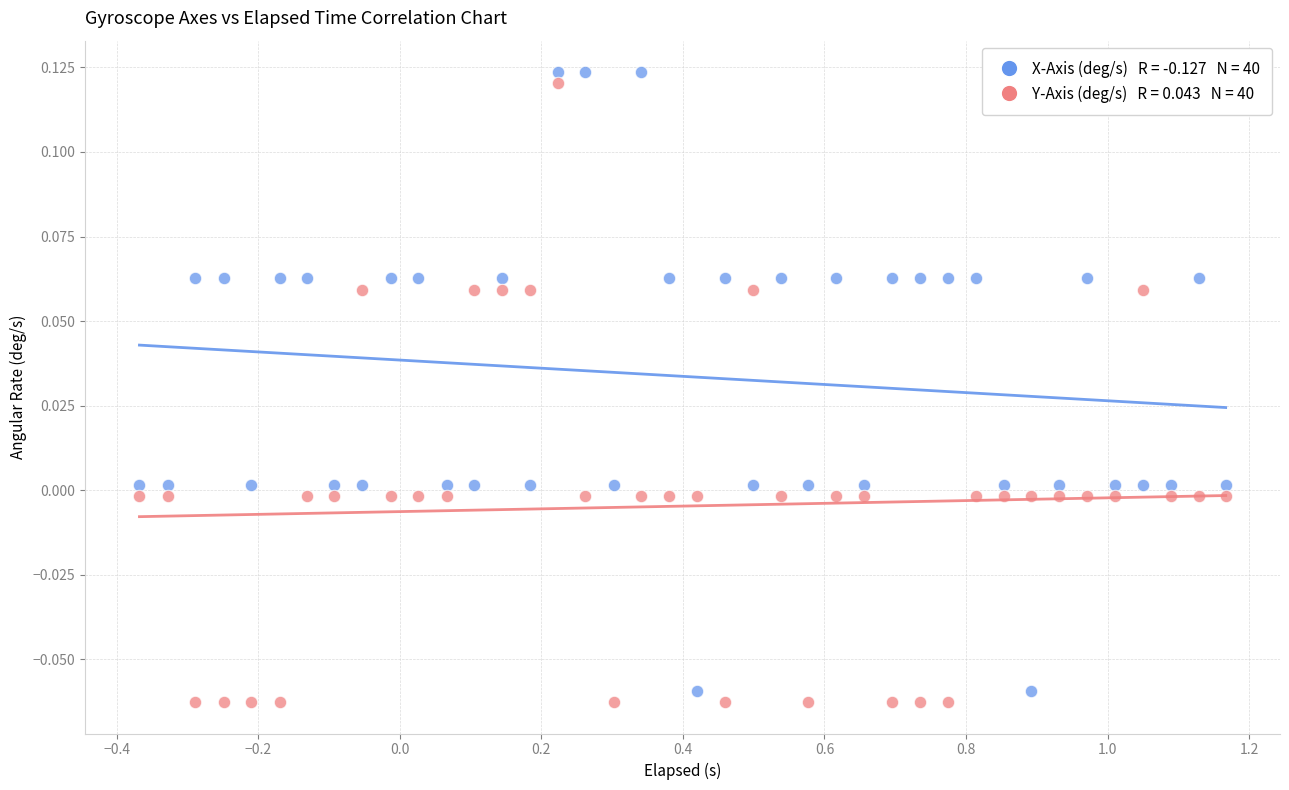

Across all data points, what is the range of X values (max minus min)?

1.5